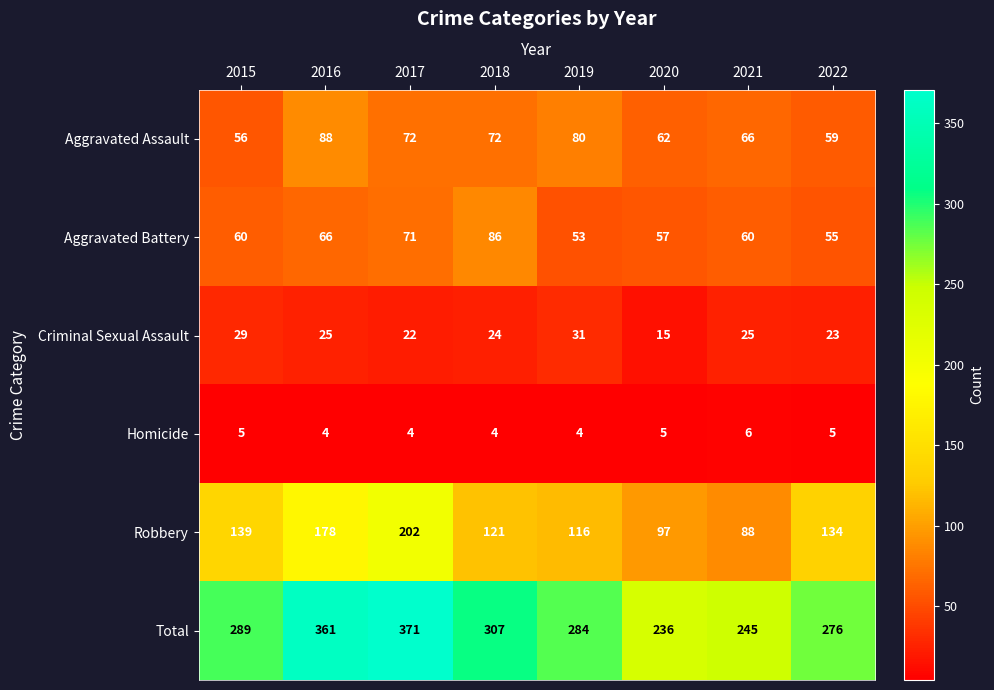

The value of Aggravated Battery at 2017 is 71. True or false?

True